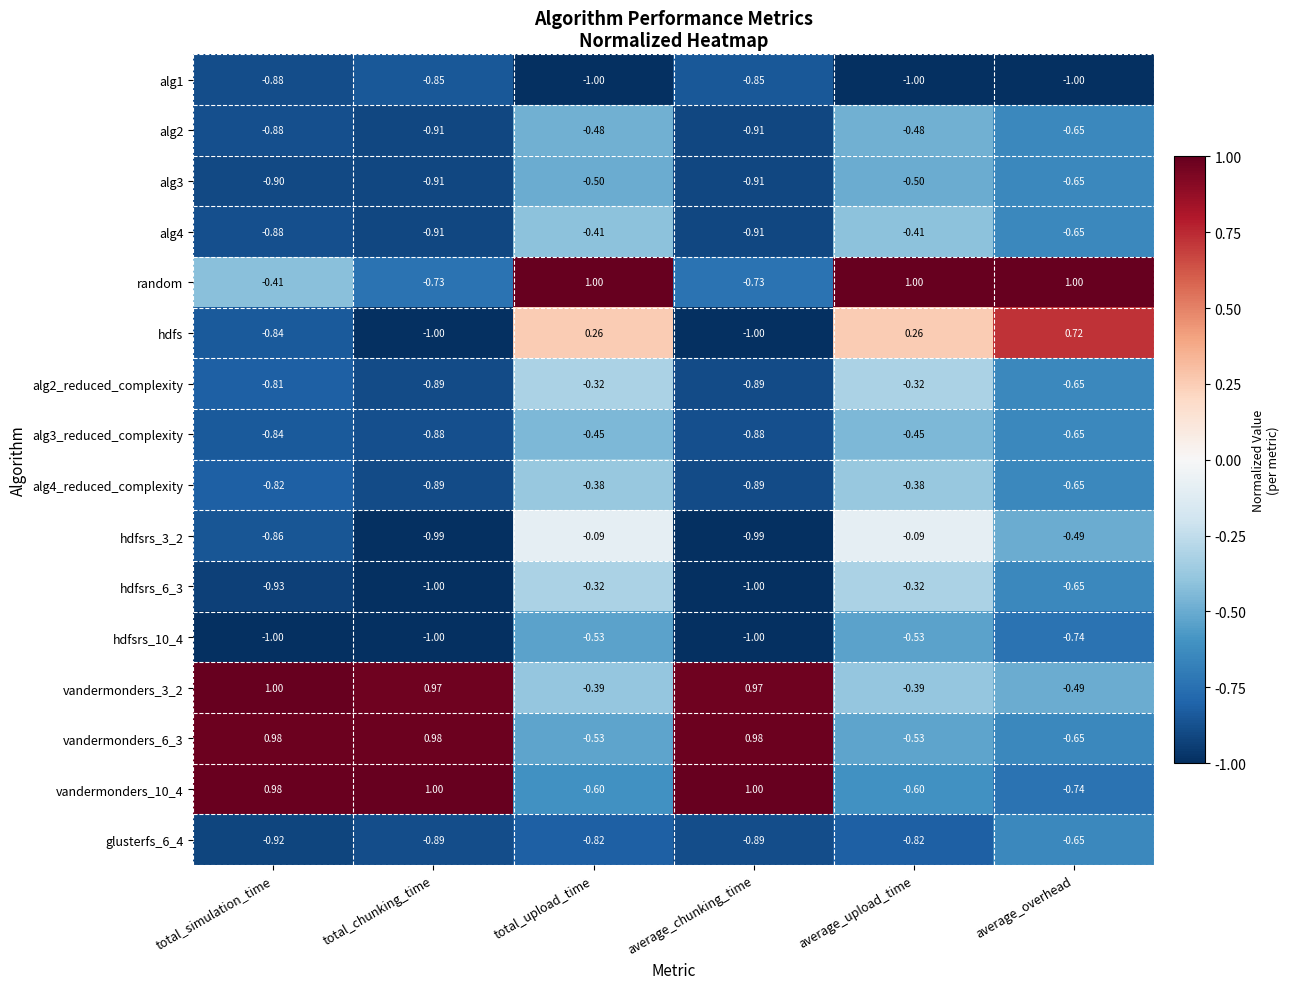

How many data points does each series have?

6